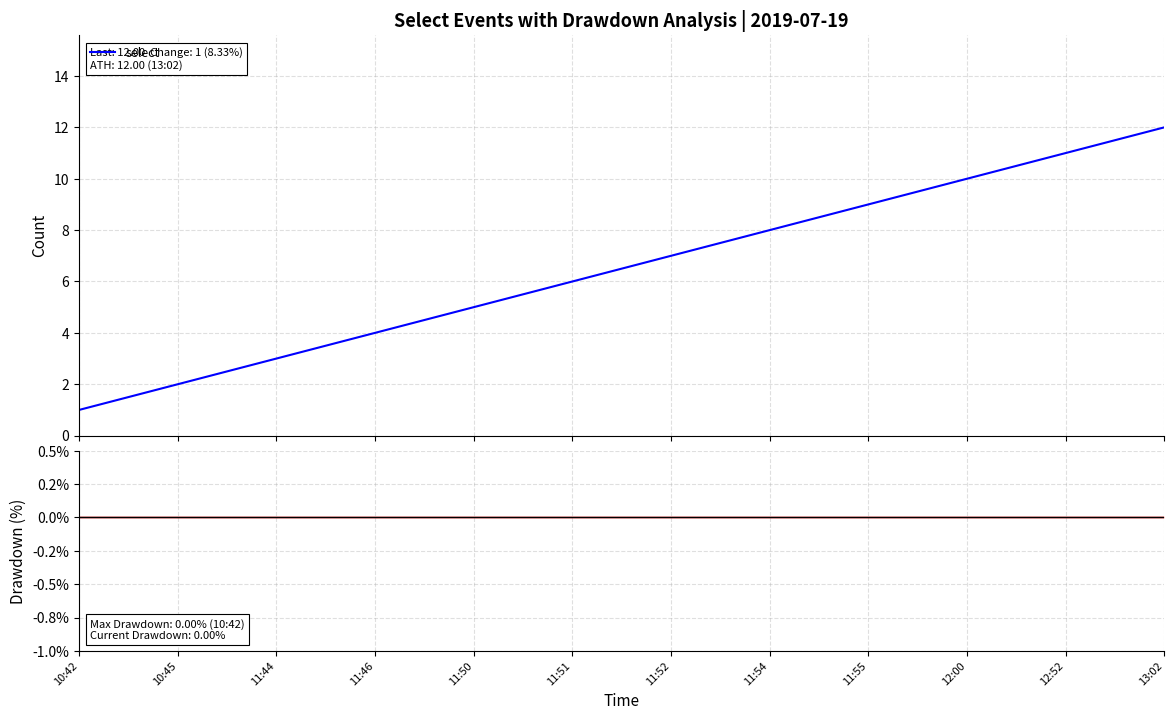

At how many categories does at least one series exceed 3?

9